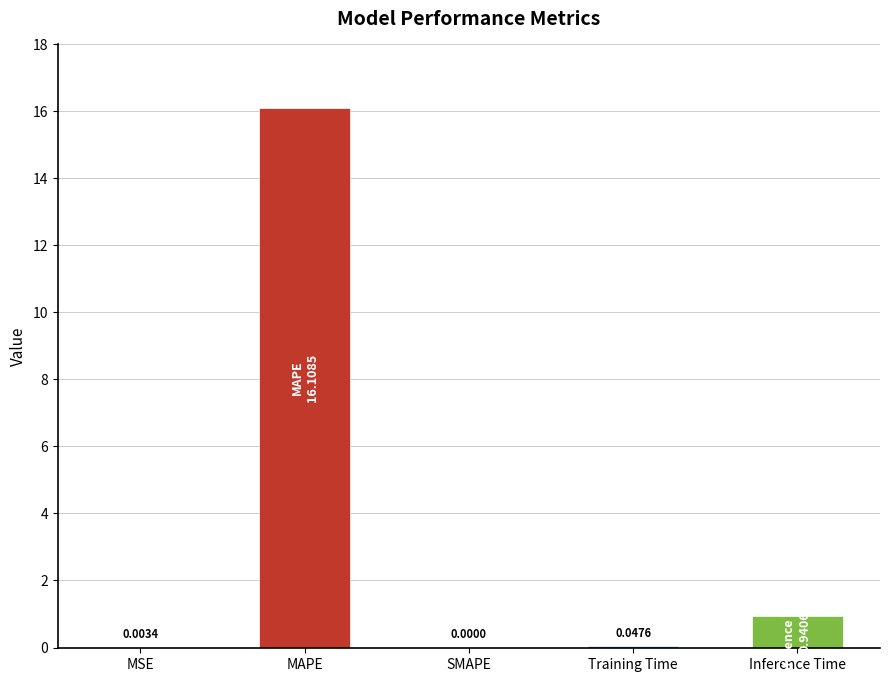

What is the sum of all values?

17.1